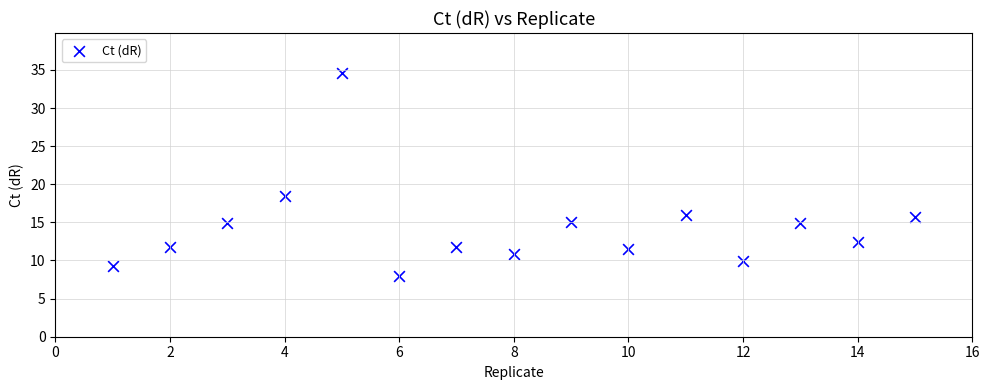

What Y value in the scatter plot is closest to 21?

18.4